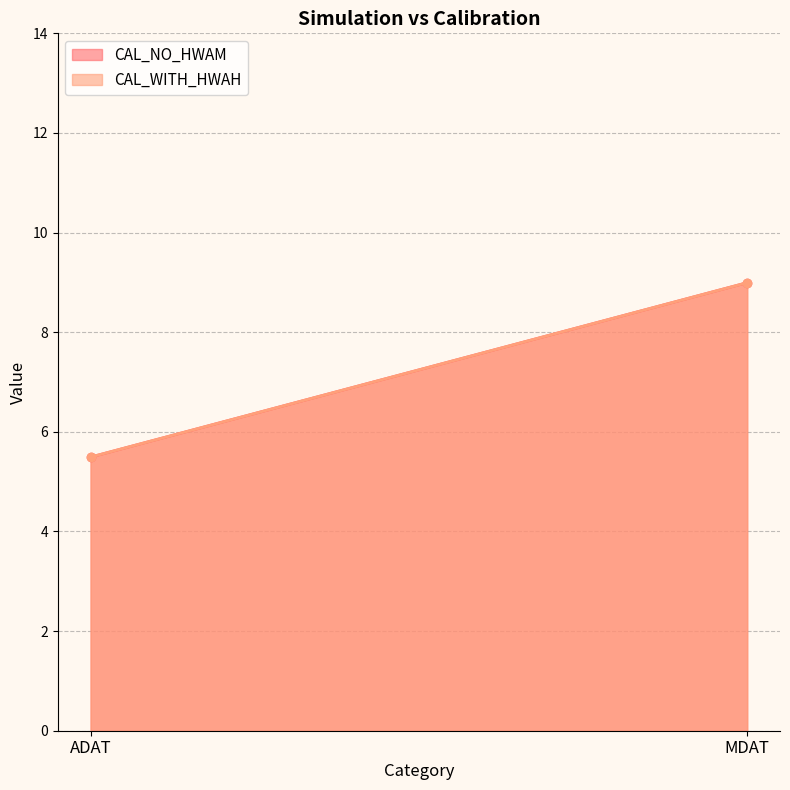

What are all the series names shown in the legend?

CAL_NO_HWAM, CAL_WITH_HWAH